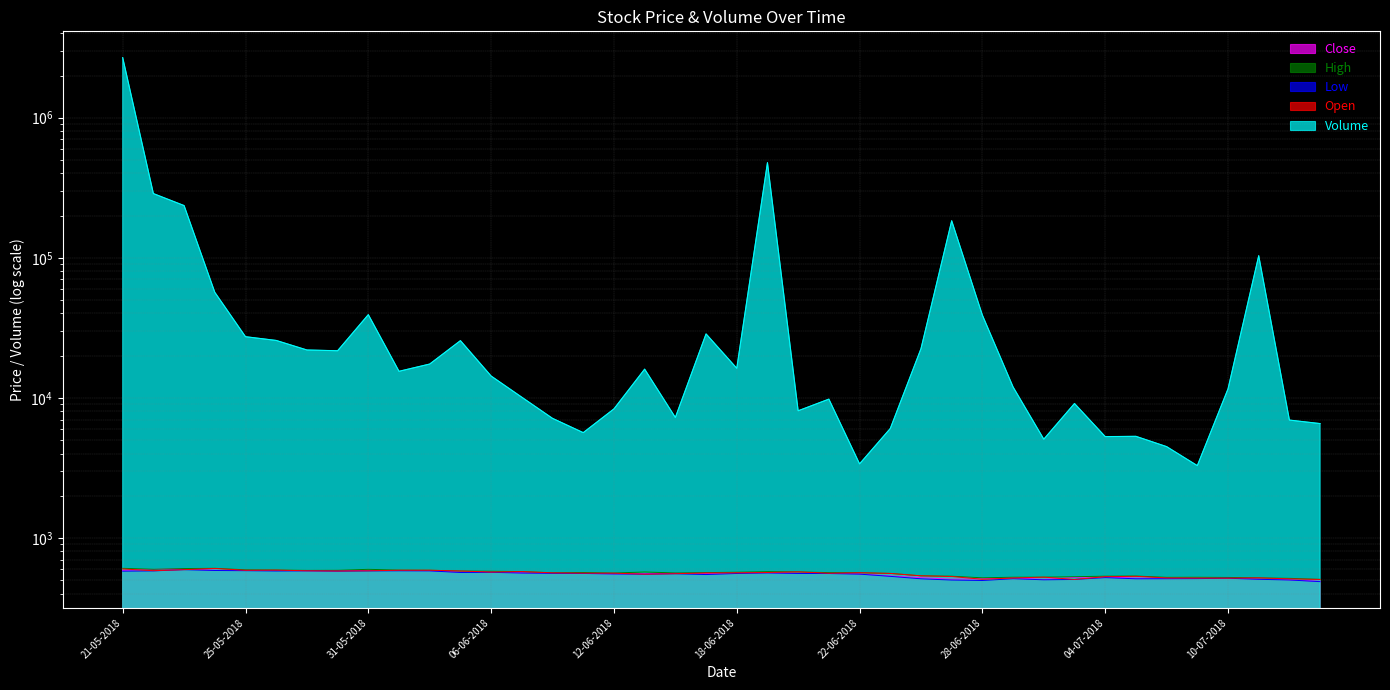

In High, how many points are higher than both neighbors (excluding endpoints)?

7